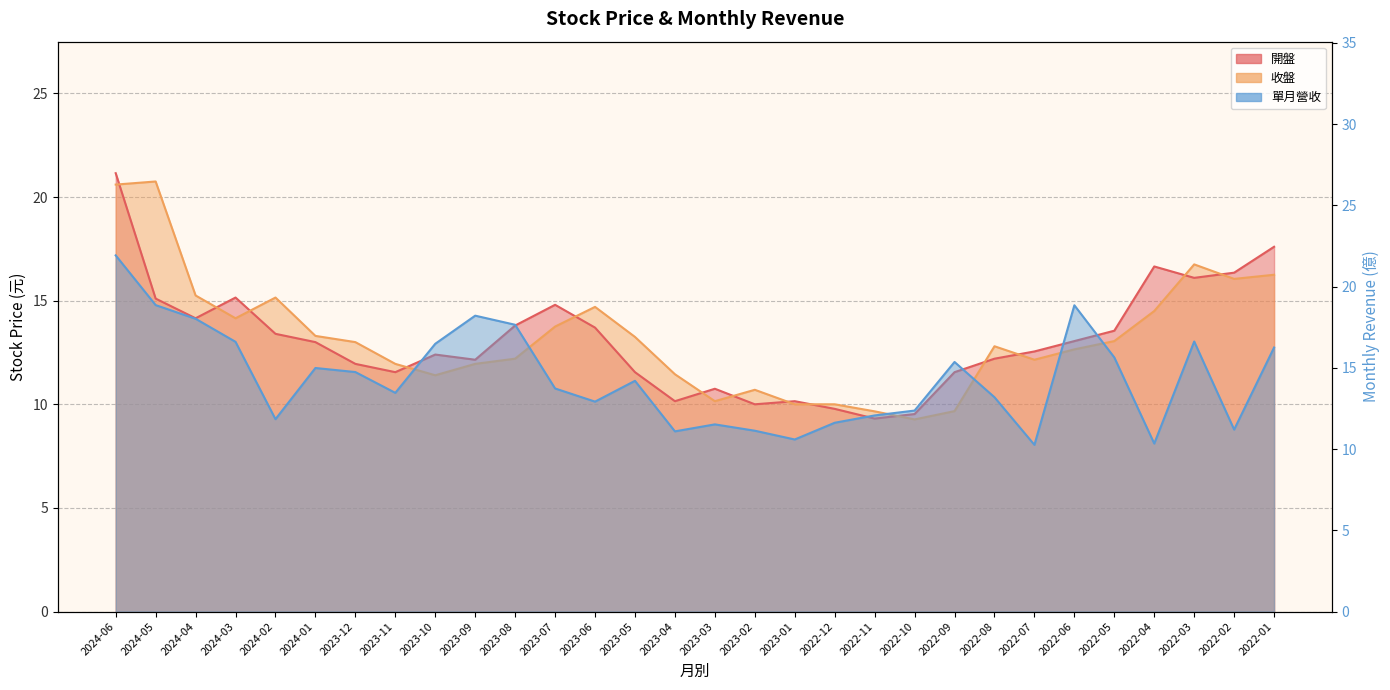

Which has a higher value, 2022-10 or 2022-11?

2022-10